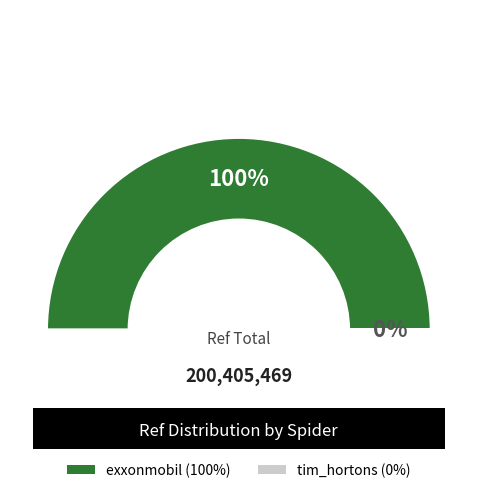

Approximately how many times larger is the value at exxonmobil compared to tim_hortons?

1949.6